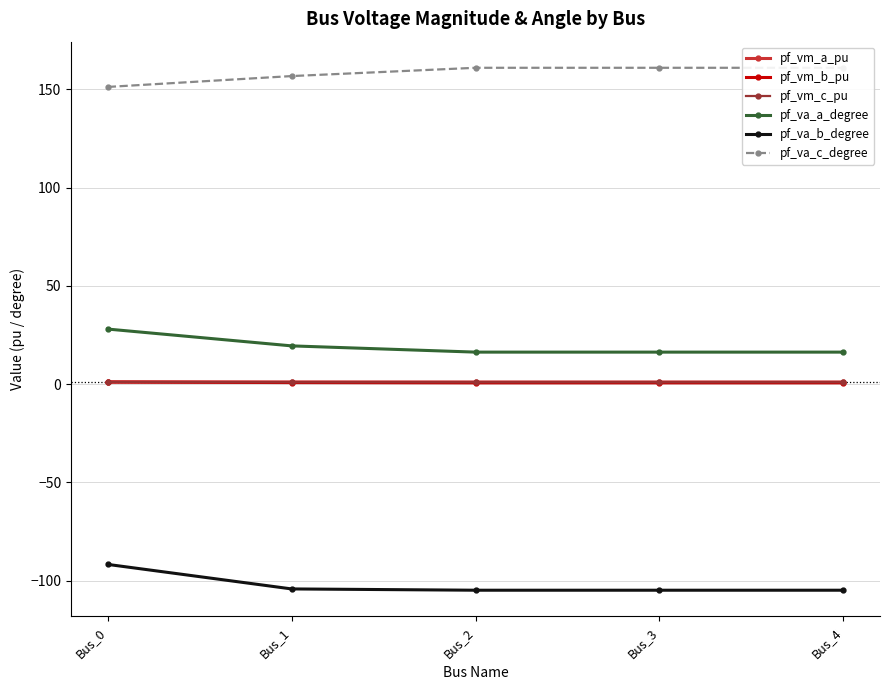

True or false: pf_va_b_degree and pf_va_c_degree intersect in this chart.

False